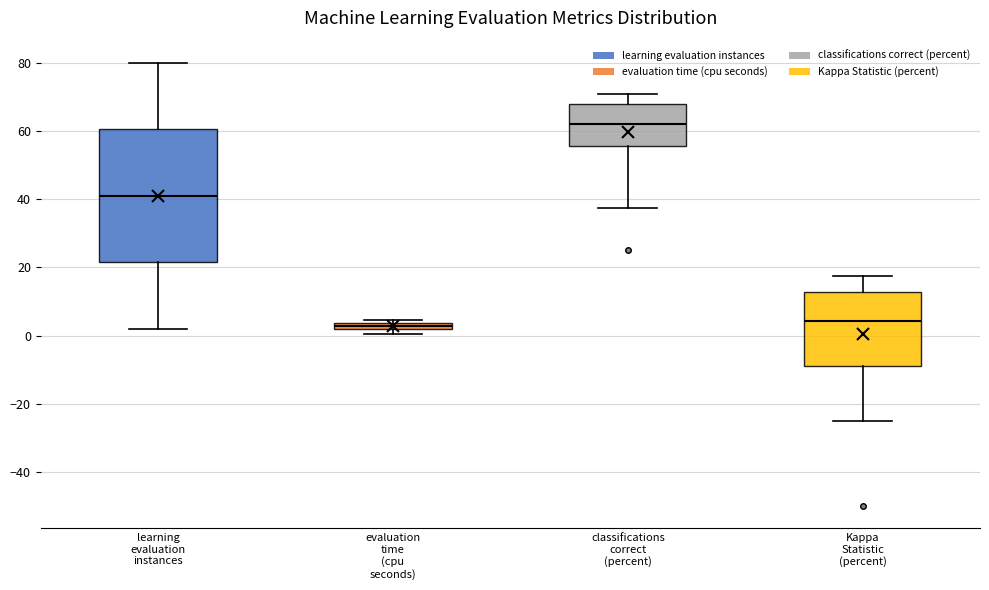

Comparing the boxes themselves (not the whiskers), which one is the tallest?

learning evaluation instances